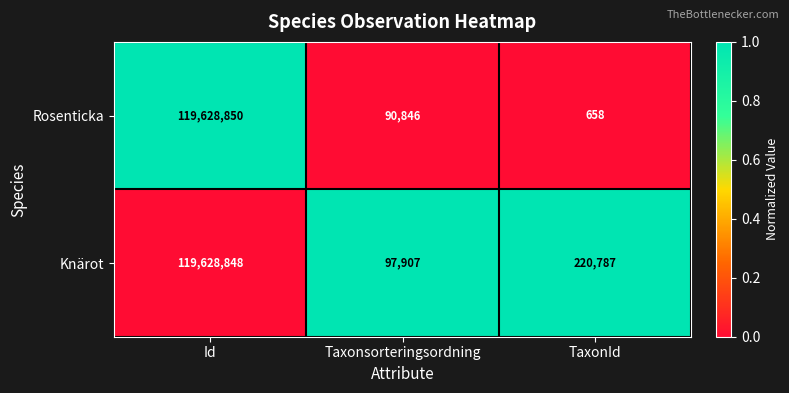

At which label is Knärot closest to 59863377?

TaxonId